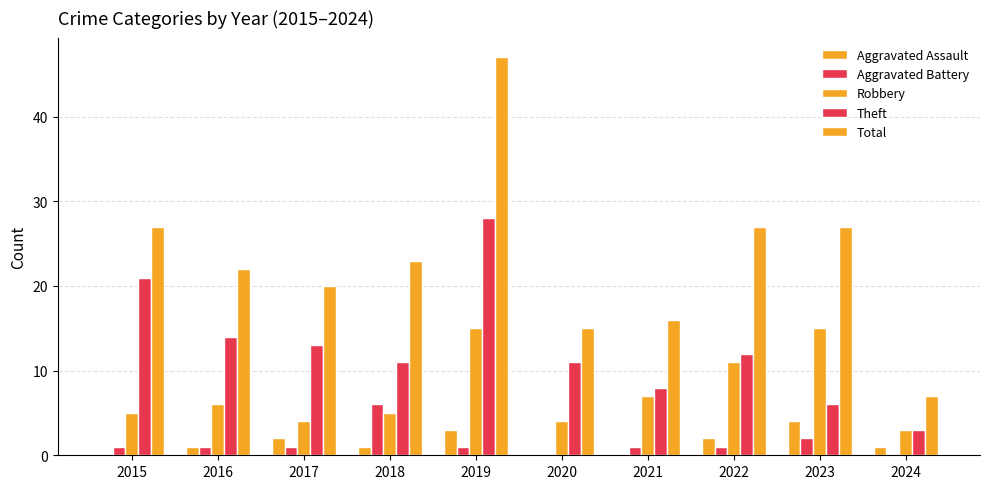

At which label is Theft closest to 15?

2016